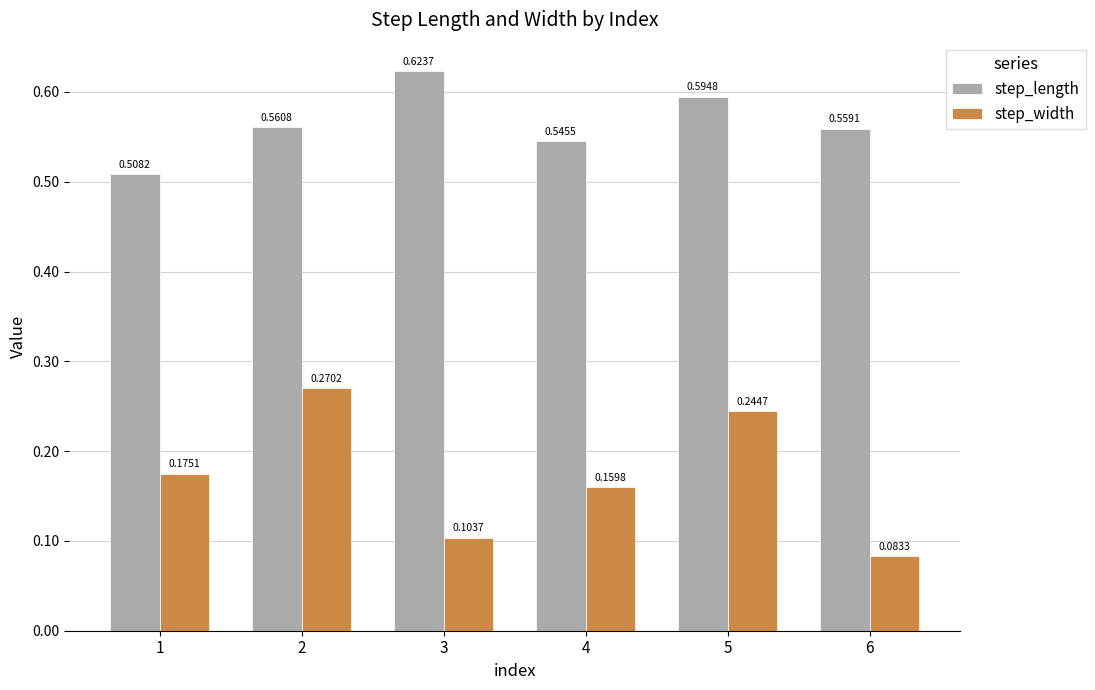

What is the sum of all step_length values?

3.4